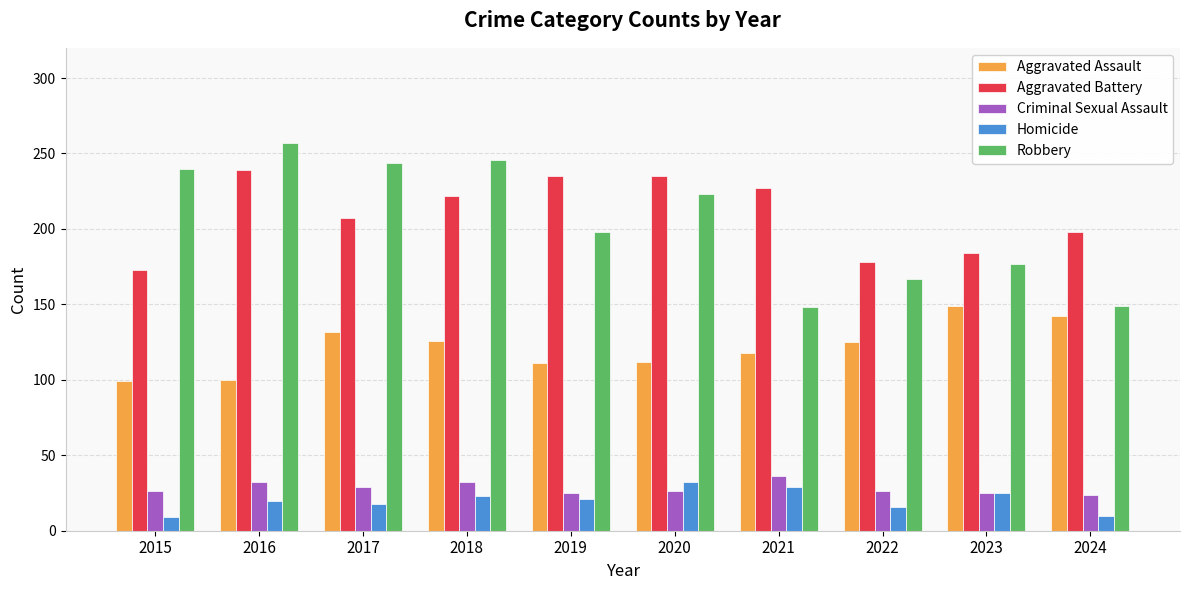

The Robbery series shows 167 at 2022. True or false?

True